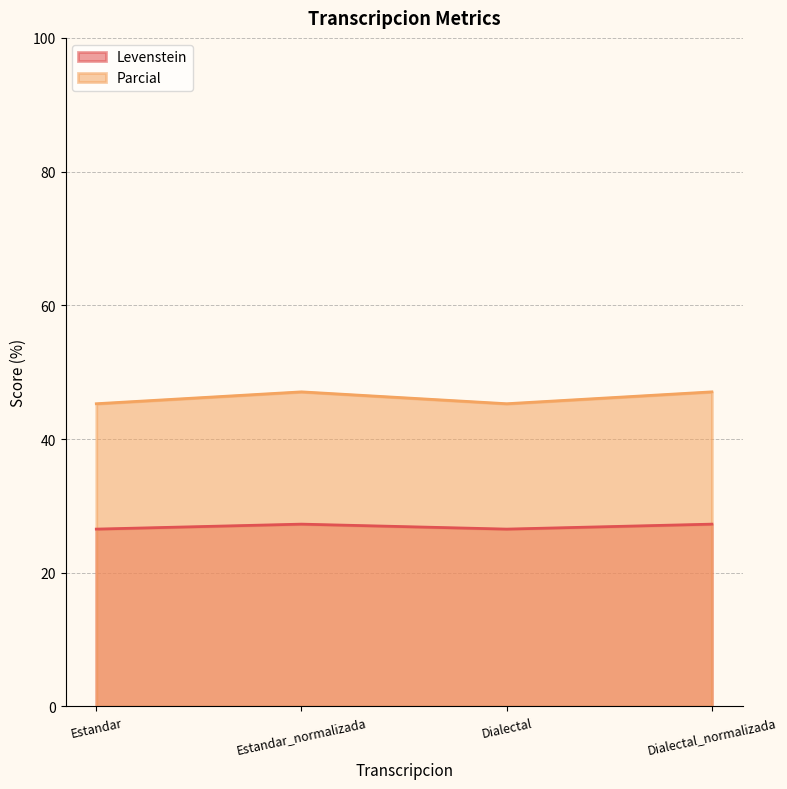

Which has a higher value, Estandar or Dialectal?

Estandar